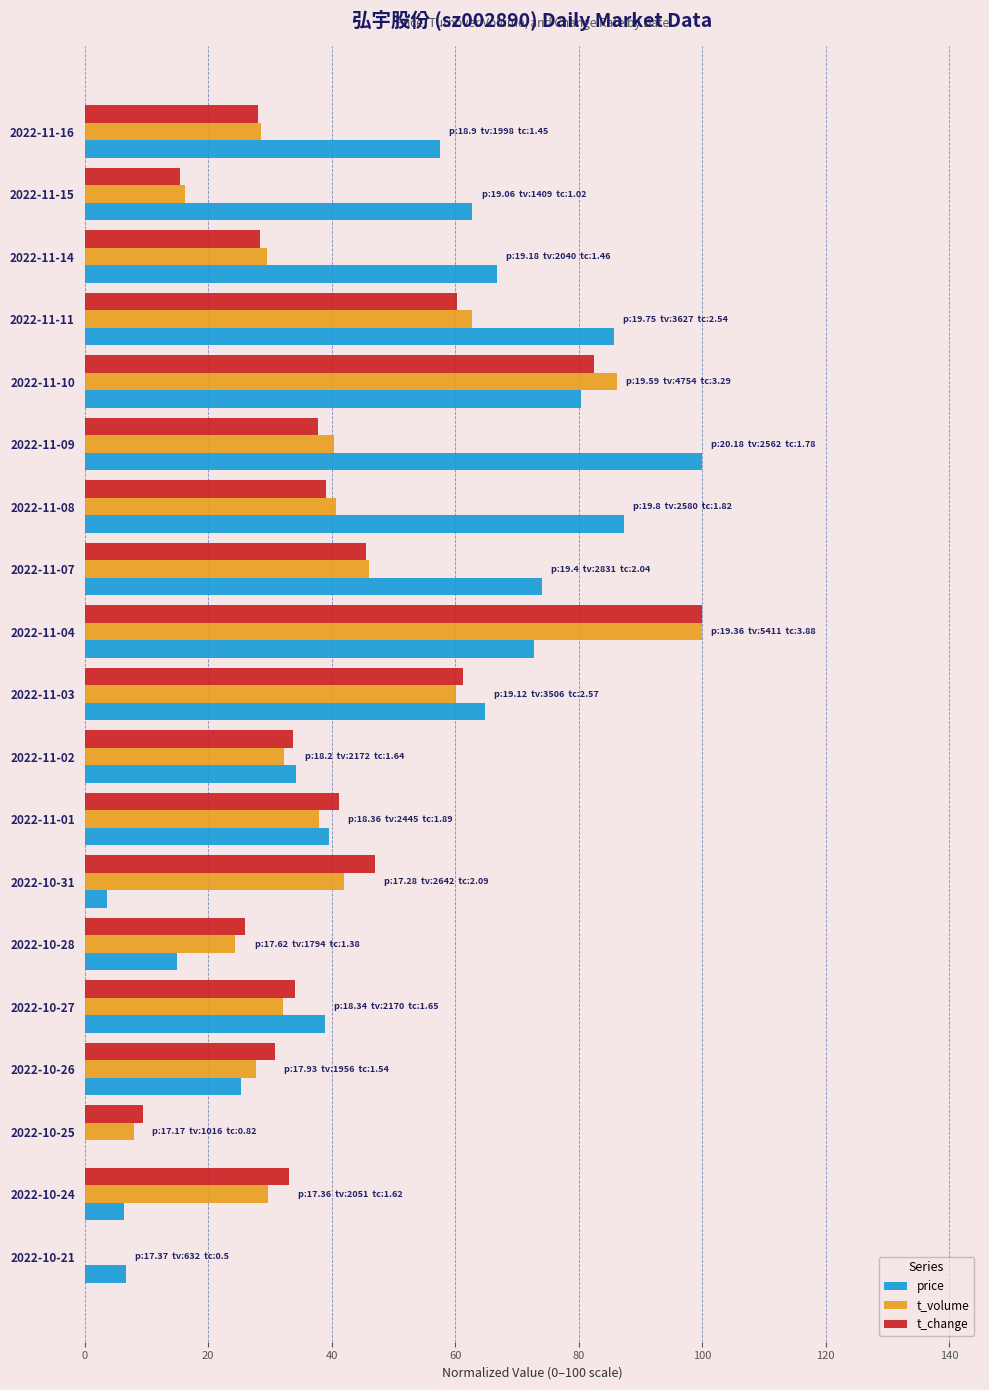

How many values in t_volume are above zero?

18